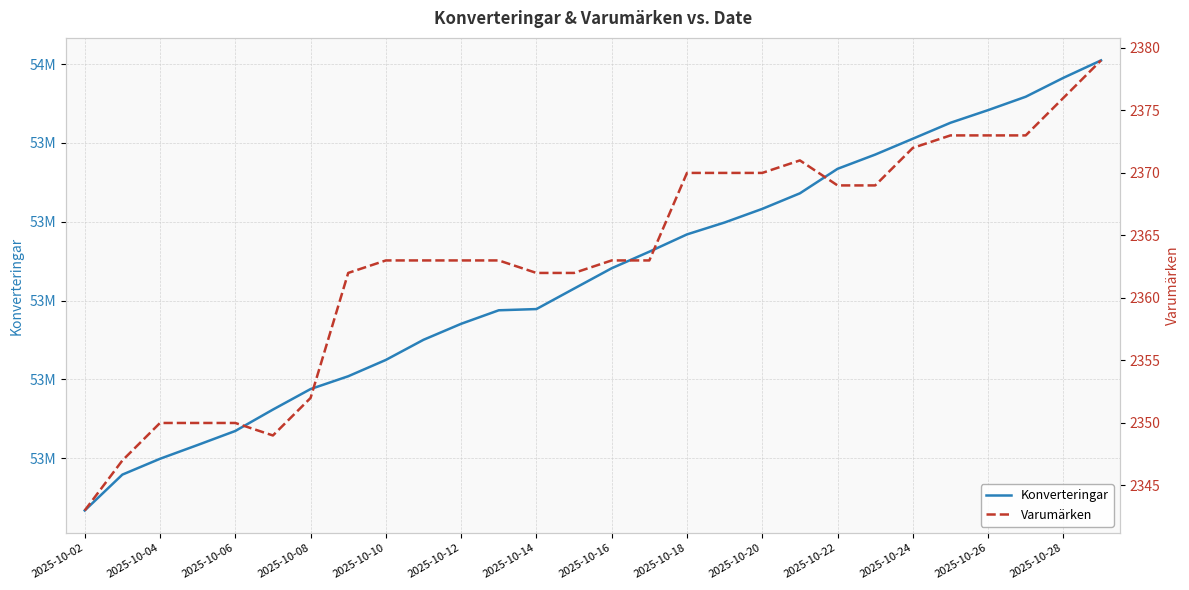

Count the number of data series in this chart.

2